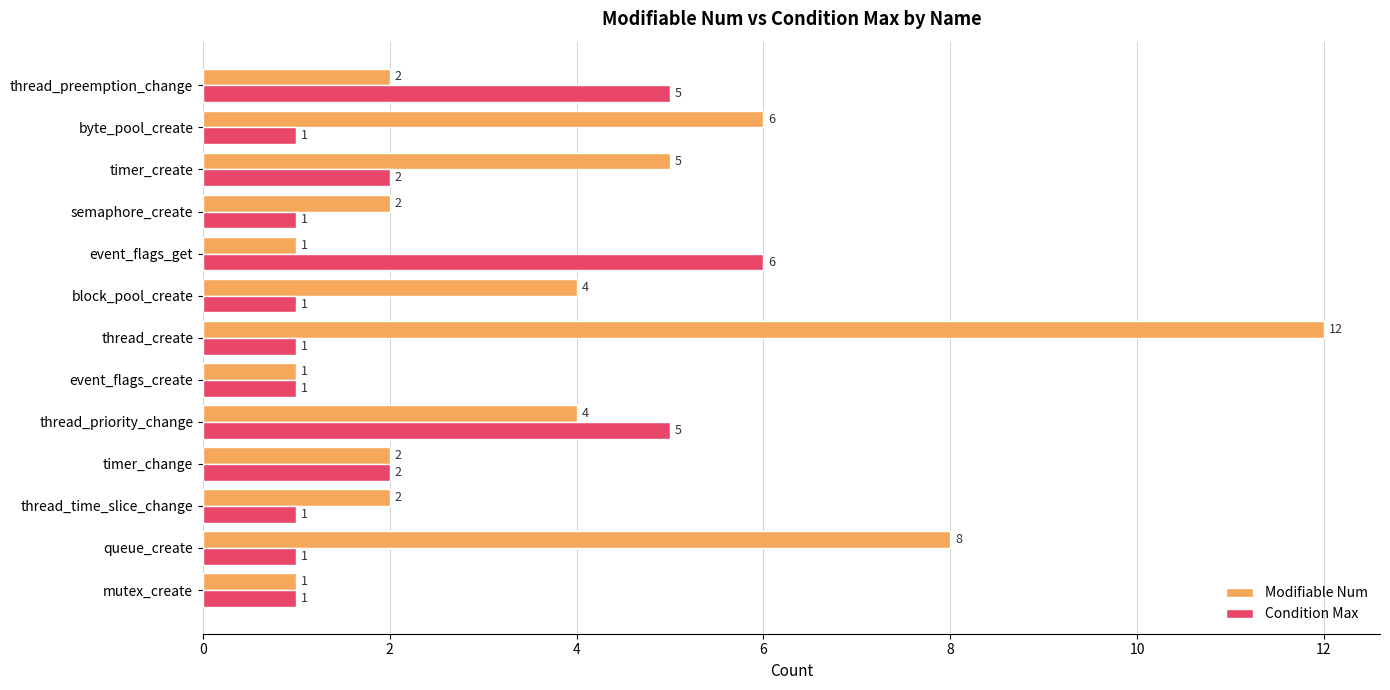

Is it true that Modifiable Num equals 5 at timer_create?

True